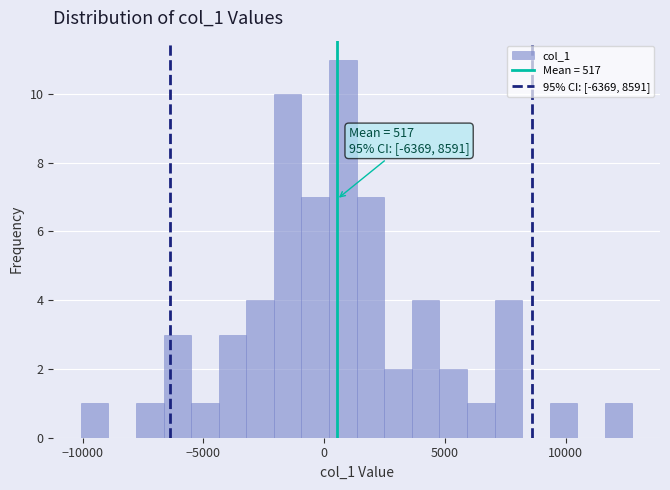

Around what value on the x-axis is the tallest bar? Give the approximate position of its centre, as read against the axis.

1000